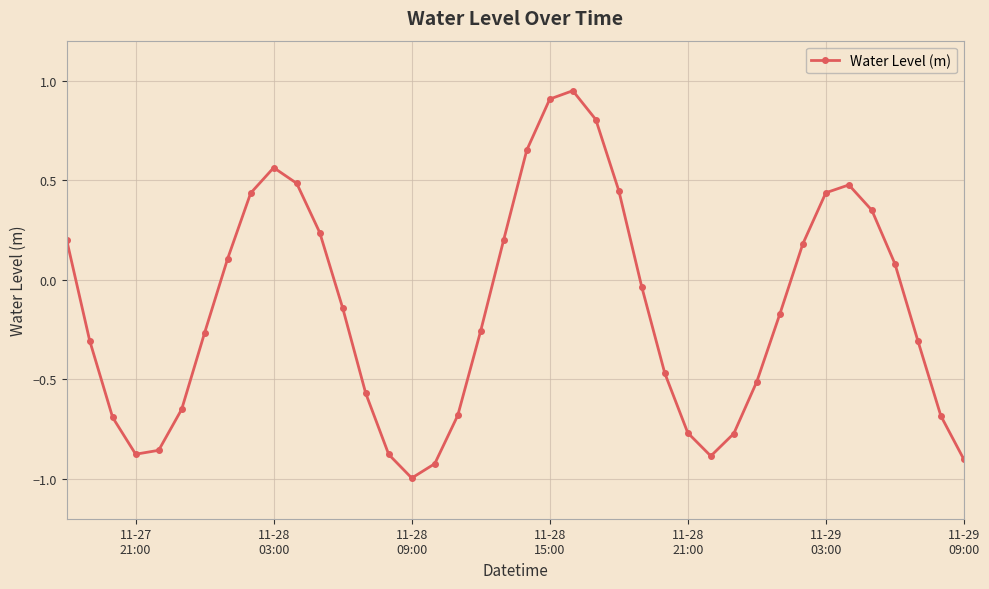

What is the difference between the maximum and second lowest values?

1.9